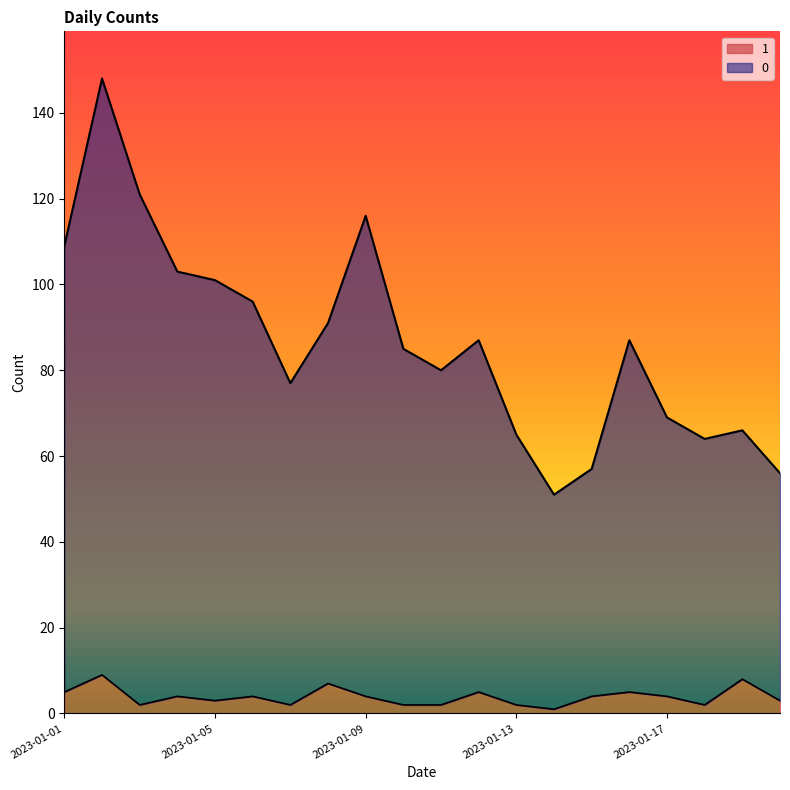

Read the 1 value at 2023-01-14.

1